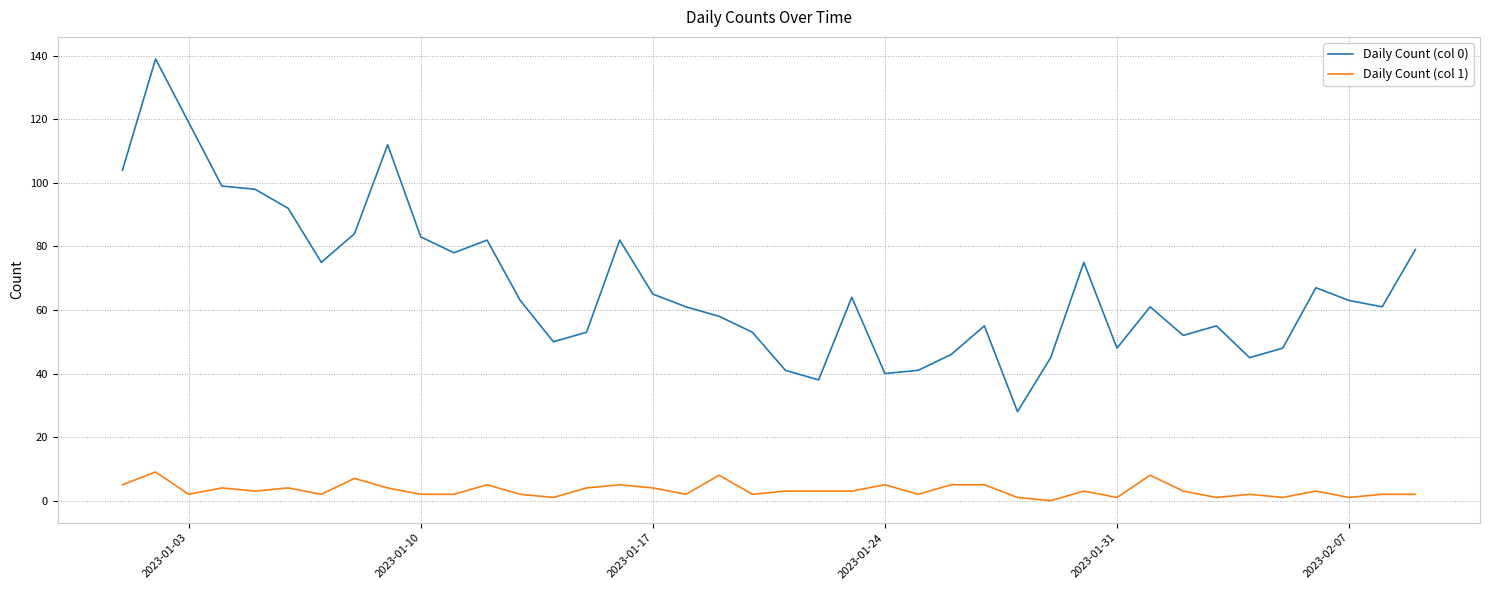

True or false: Daily Count (col 1) has more than 2 points higher than both neighbors.

True